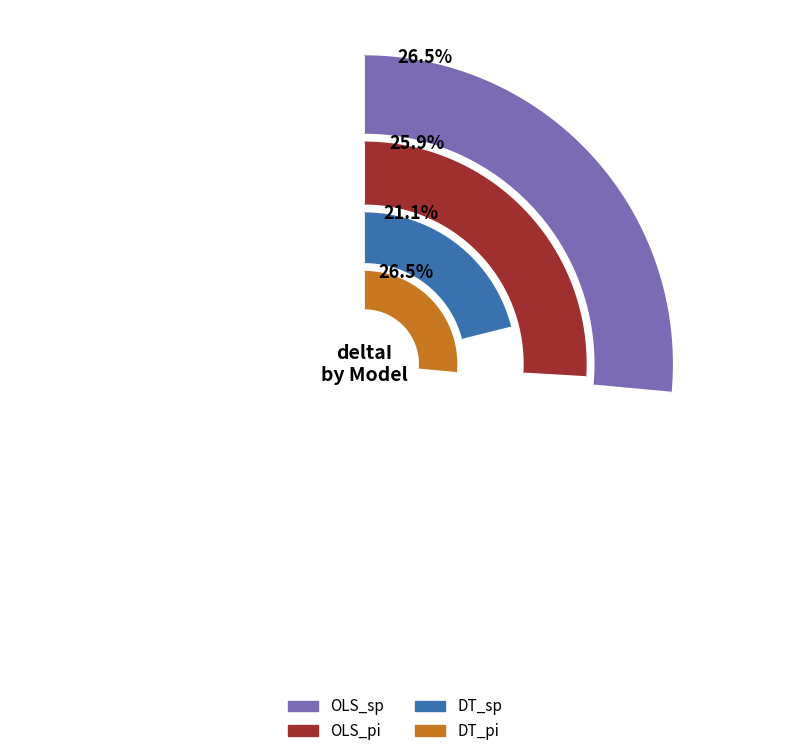

Which category has the smallest portion of the pie?

DT_sp